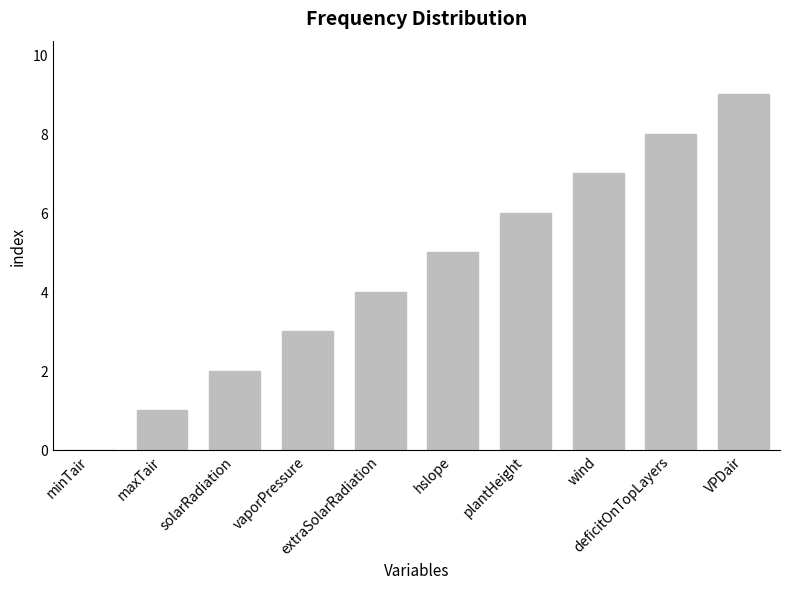

The chart shows a value of 5 at hslope. True or false?

True